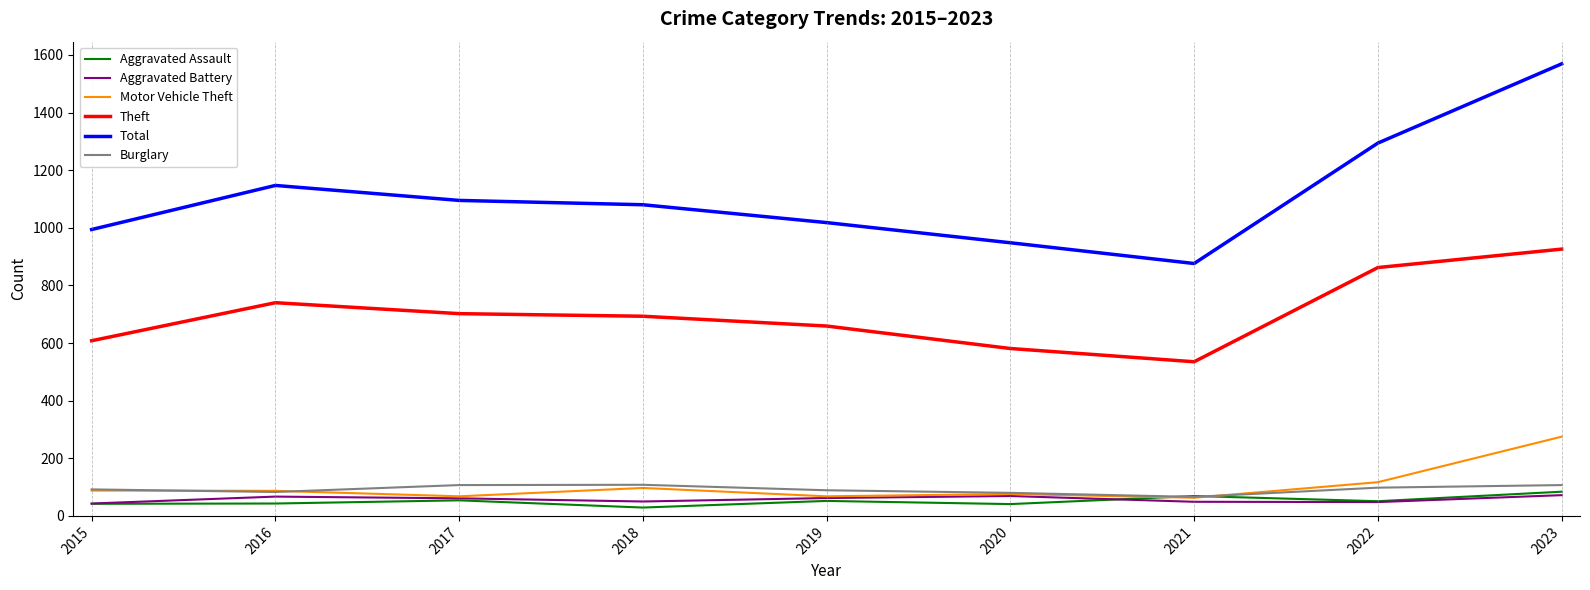

Count the number of categories in the chart.

9